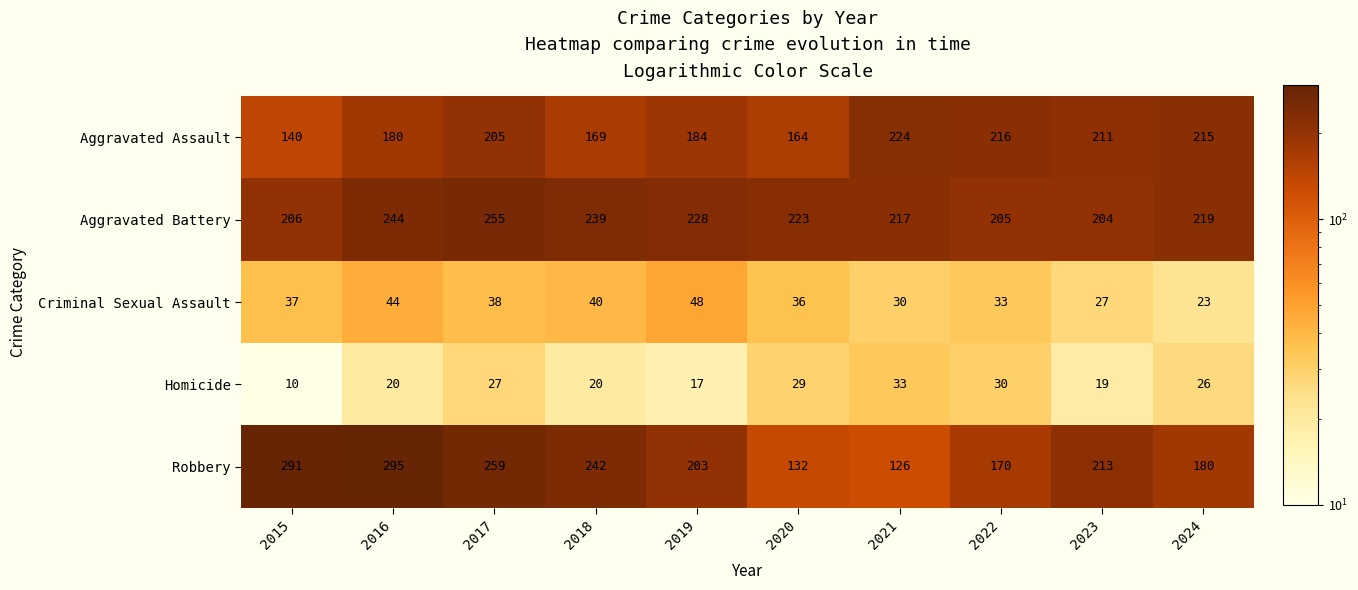

Is it true that Aggravated Assault equals 203 at 2015?

False